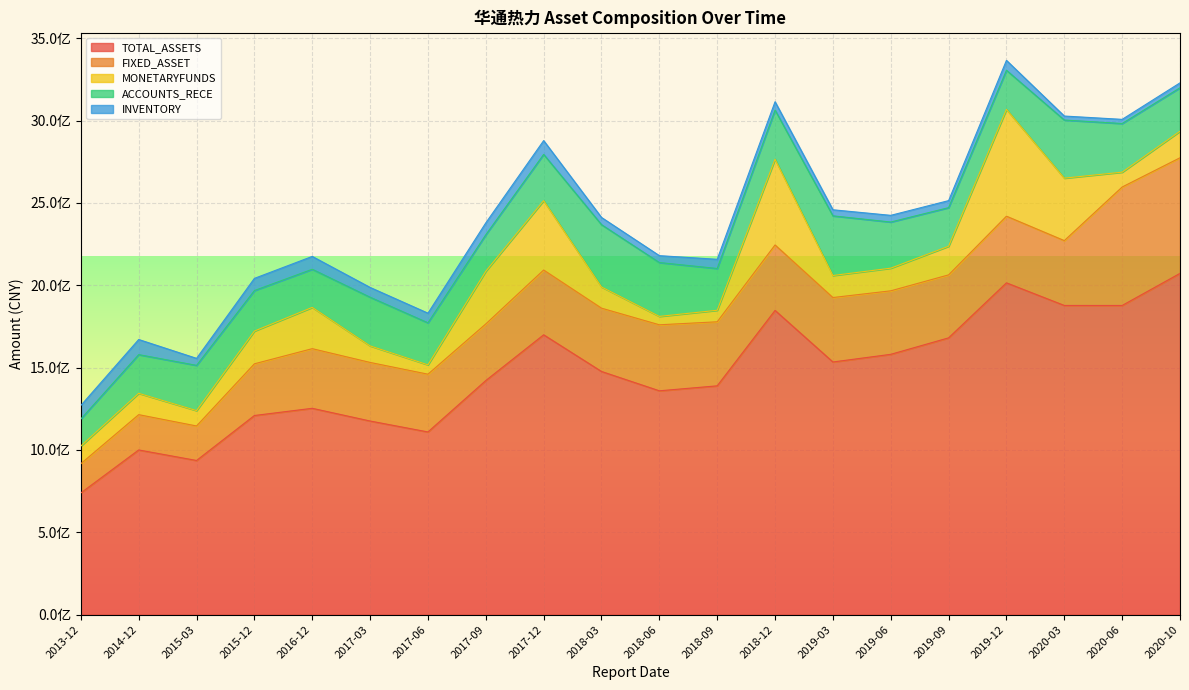

How many lines are shown in the chart?

5